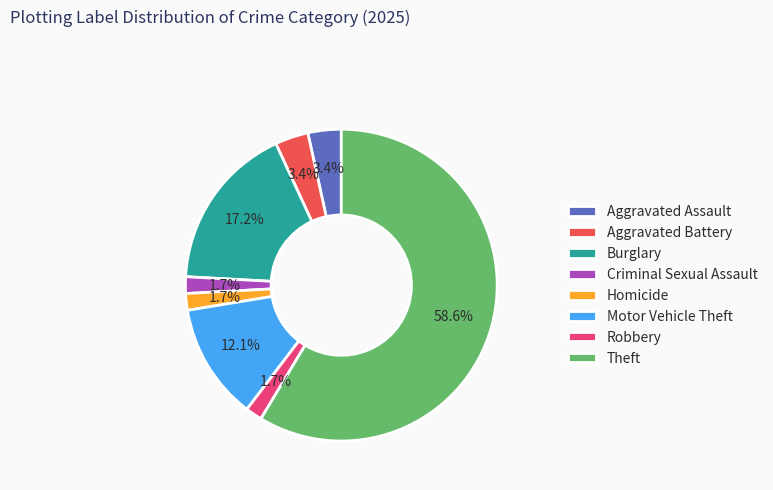

Which category has the biggest portion of the pie?

Theft